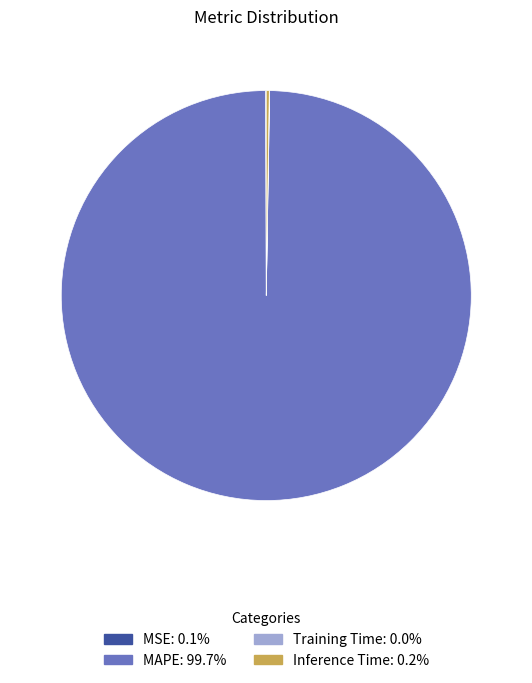

What is the largest slice in the pie chart?

MAPE